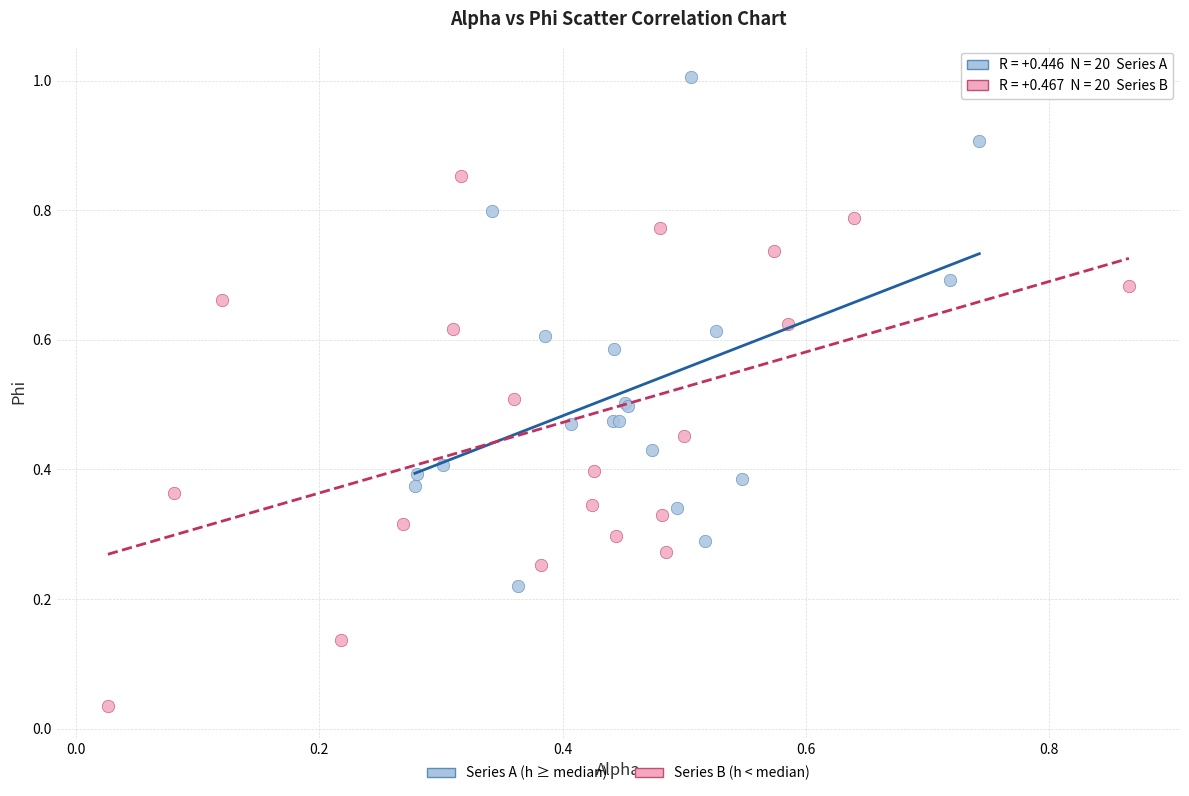

Which series has the widest spread of Y values?

Series B (h < median)